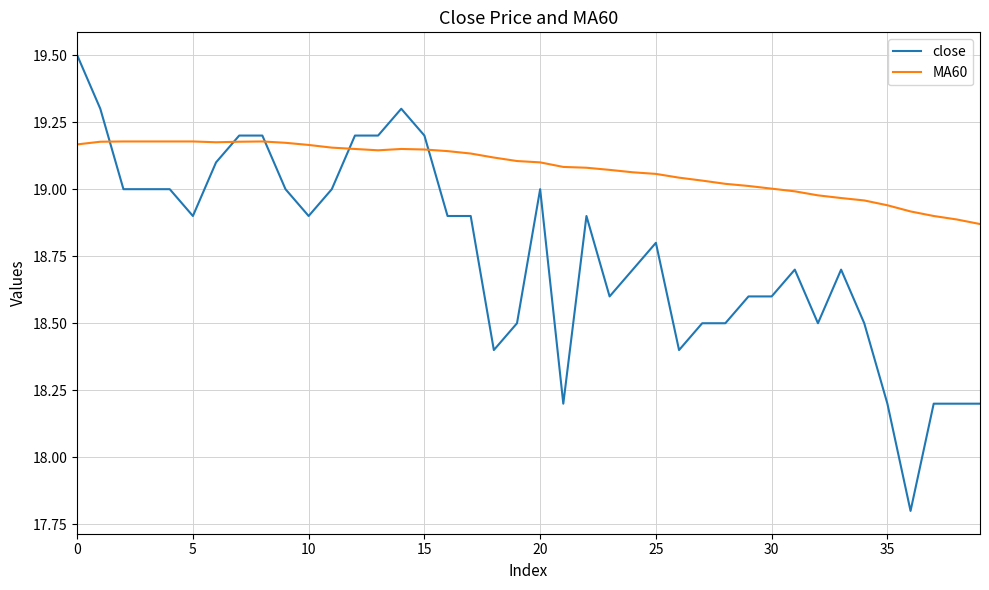

What is the difference between the maximum and minimum values in the close series?

1.7